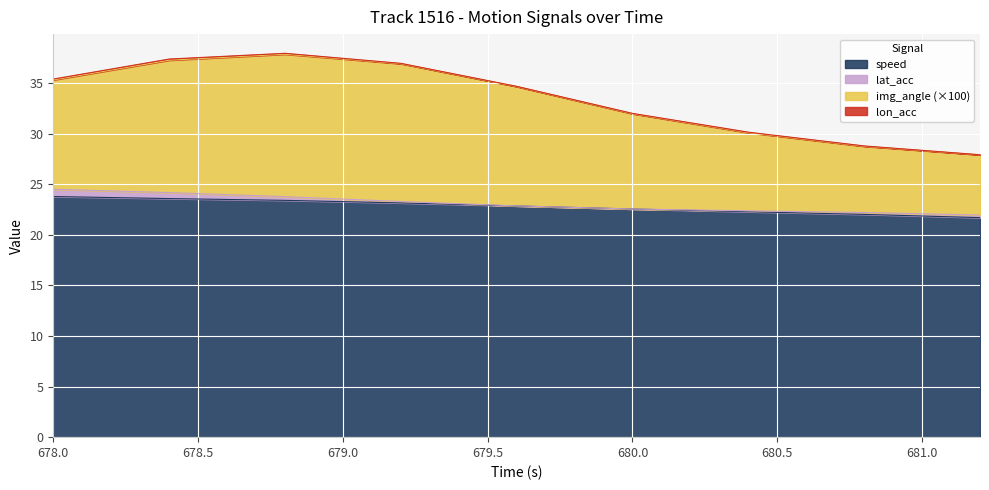

Is it true that img_angle equals 15.2 at 680.4?

False